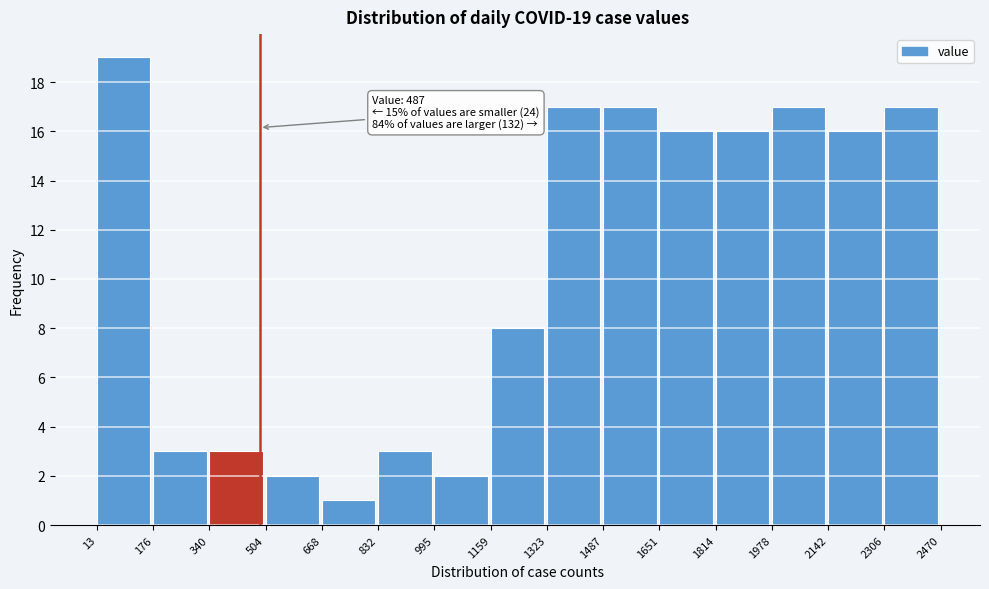

Over which range of the x-axis is the bar tallest?

13 to 176